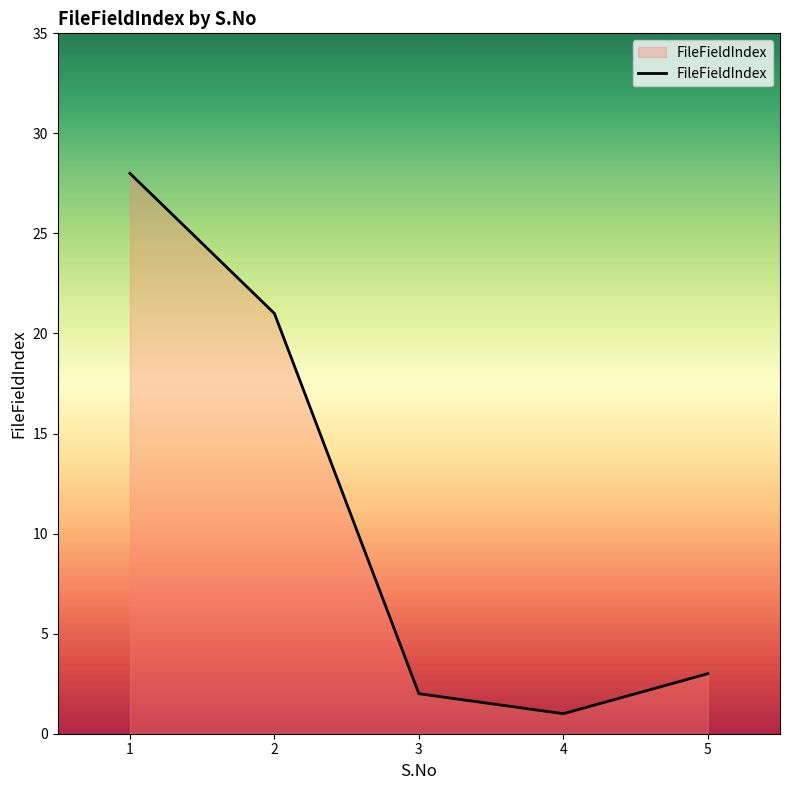

The value at 1 is 28. True or false?

True